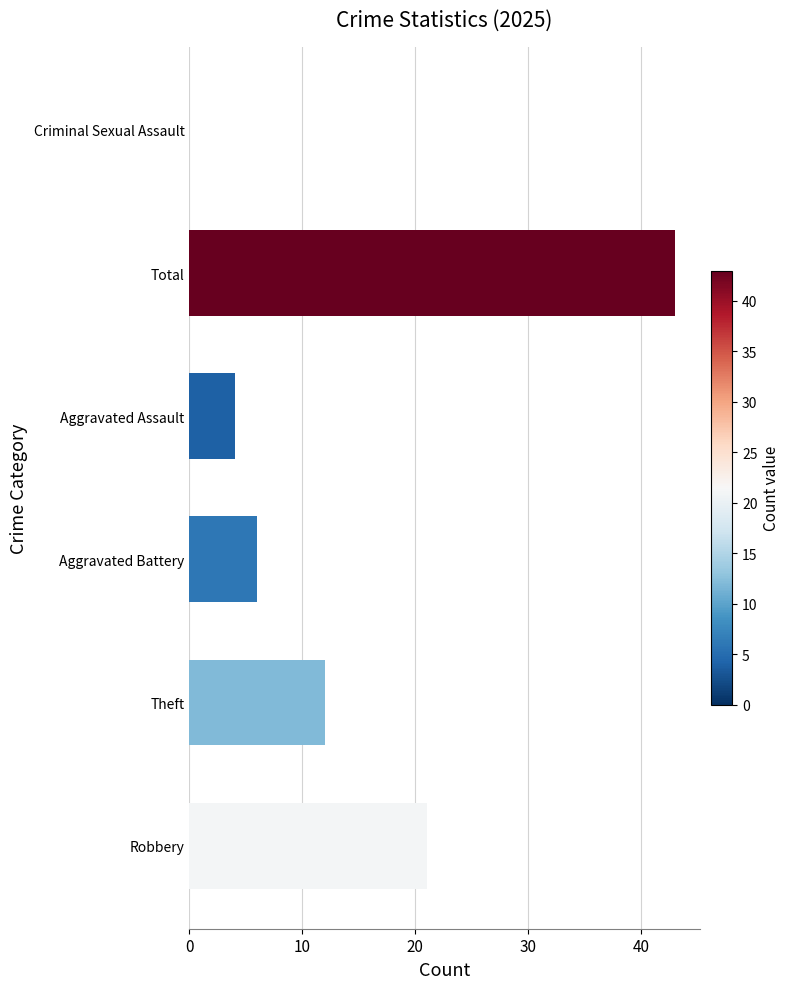

Reading bottom to top, transcribe all the data shown in this chart.

Robbery=21	Theft=12	Aggravated Battery=6	Aggravated Assault=4	Total=43	Criminal Sexual Assault=0